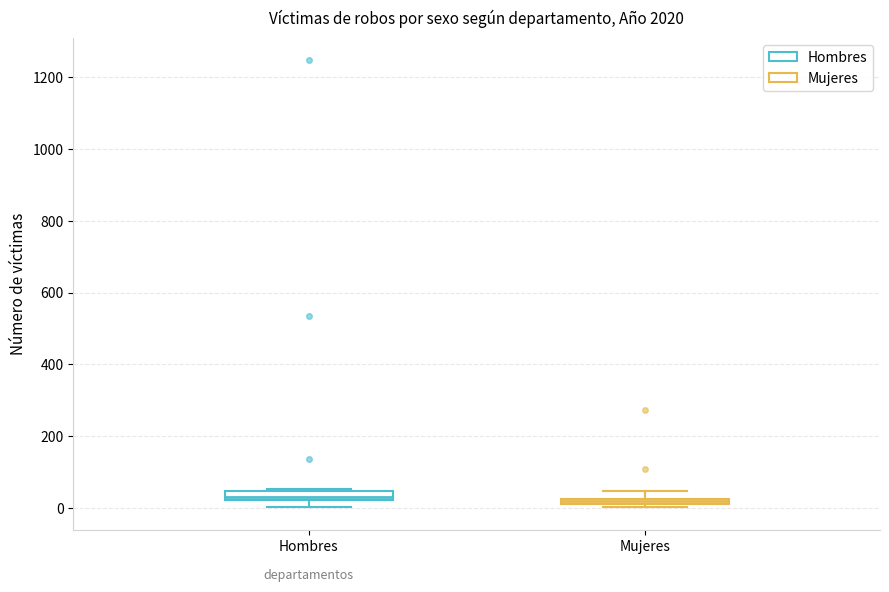

Where does the upper whisker of the box for Mujeres end on the y-axis? The values are not printed on the chart, so give them approximately, as read against the axis.

40